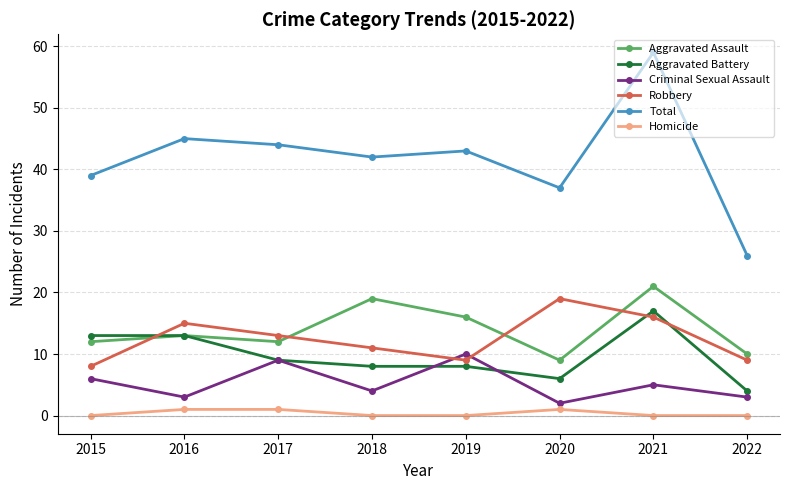

Which series has the largest total across all categories?

Total